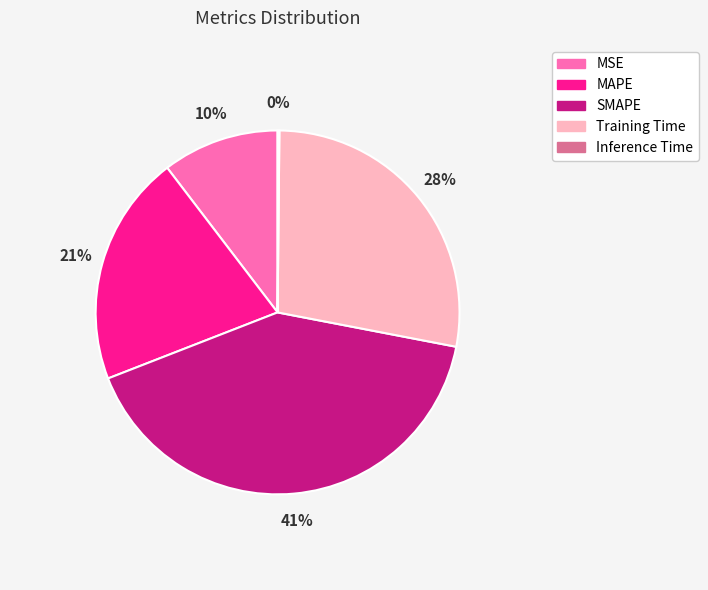

To the nearest percent, what is the difference between the largest and smallest slice percentages?

41%